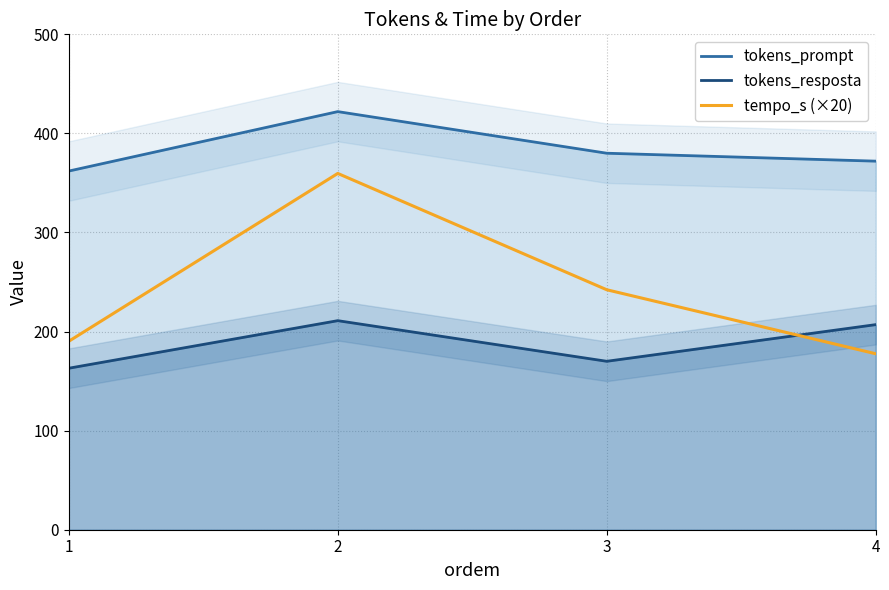

Does the chart have visible grid lines?

Yes